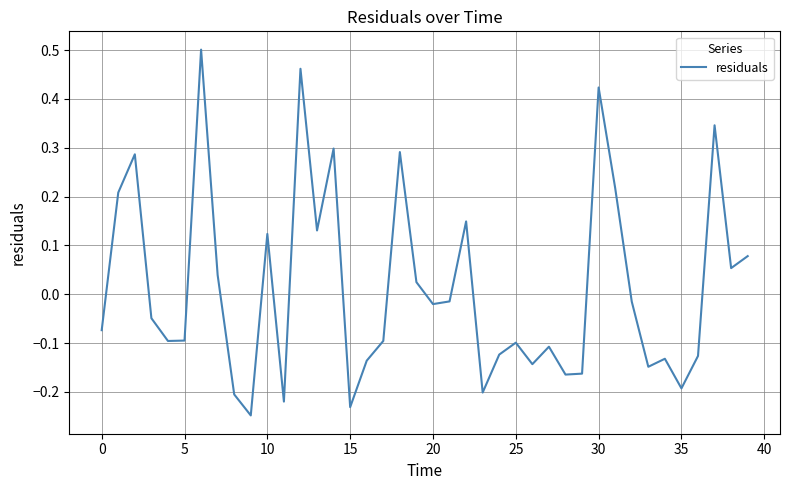

What is the sum of all values?

0.5